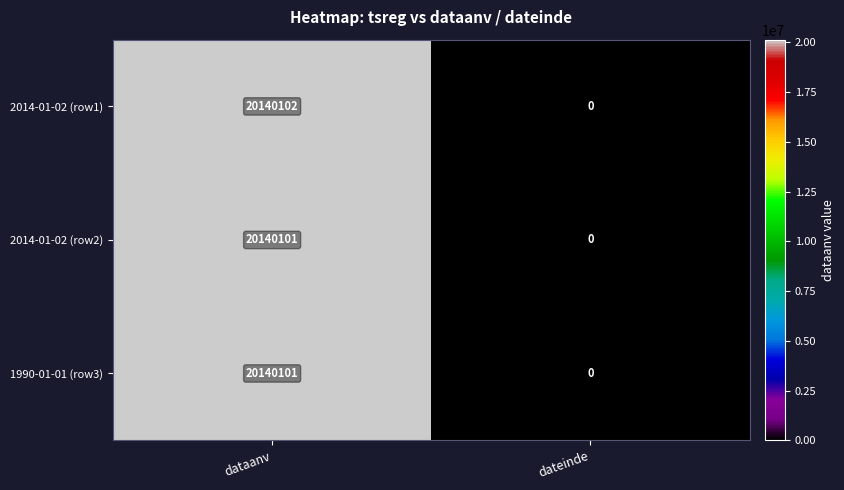

The 1990-01-01 (row3) series shows -13272849 at dateinde. True or false?

False